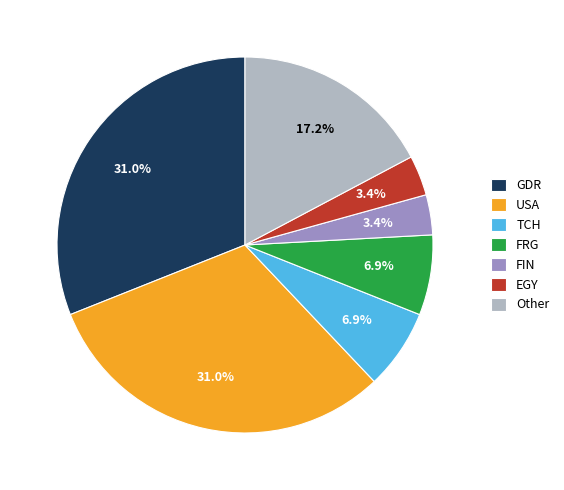

Is there any slice that represents more than half of the pie?

No